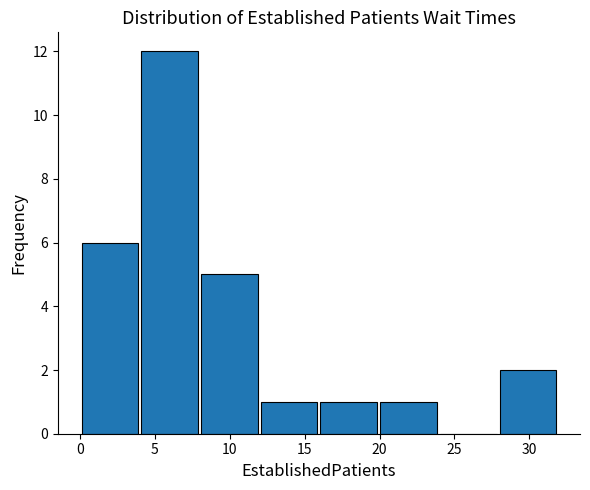

Reading left to right, transcribe this chart: for each bar, give the range it covers on the x-axis and its height. Neither the bar edges nor the heights are printed on the chart, so give them approximately, as read against the axes.

0 to 4: 6
4 to 8: 12
8 to 12: 5
12 to 16: 1
16 to 20: 1
20 to 24: 1
24 to 28: 0
28 to 32: 2